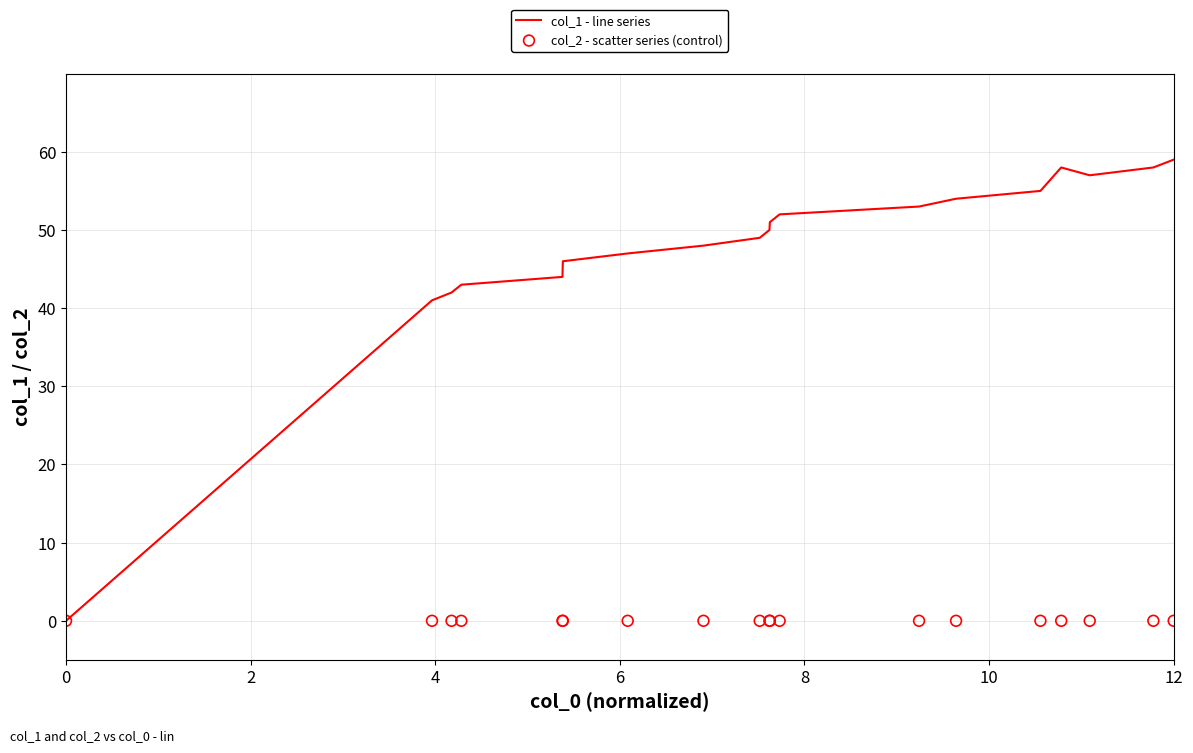

Which series contains the lowest Y value?

col_1 - line series